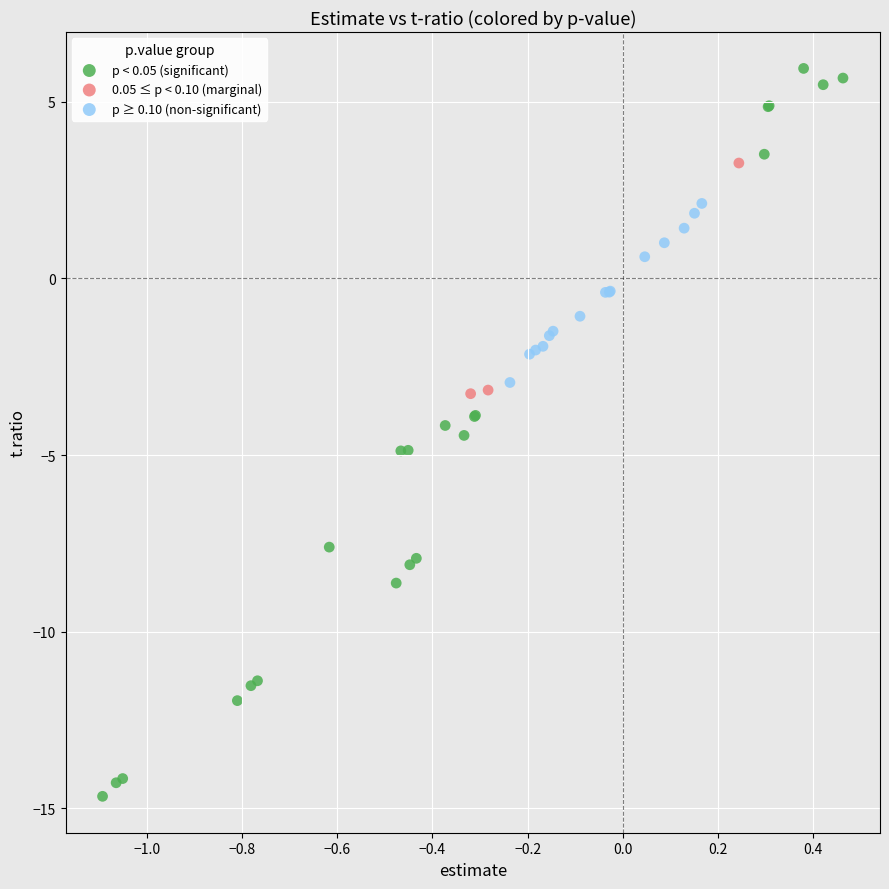

Which series contains the highest Y value?

p < 0.05 (significant)